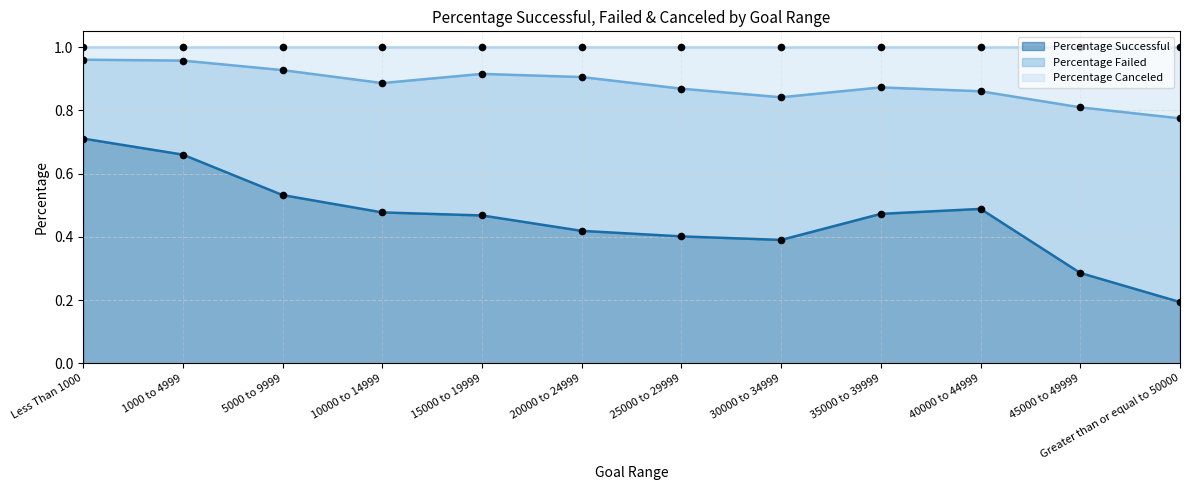

What is the total value across all series at 20000 to 24999?

1.3